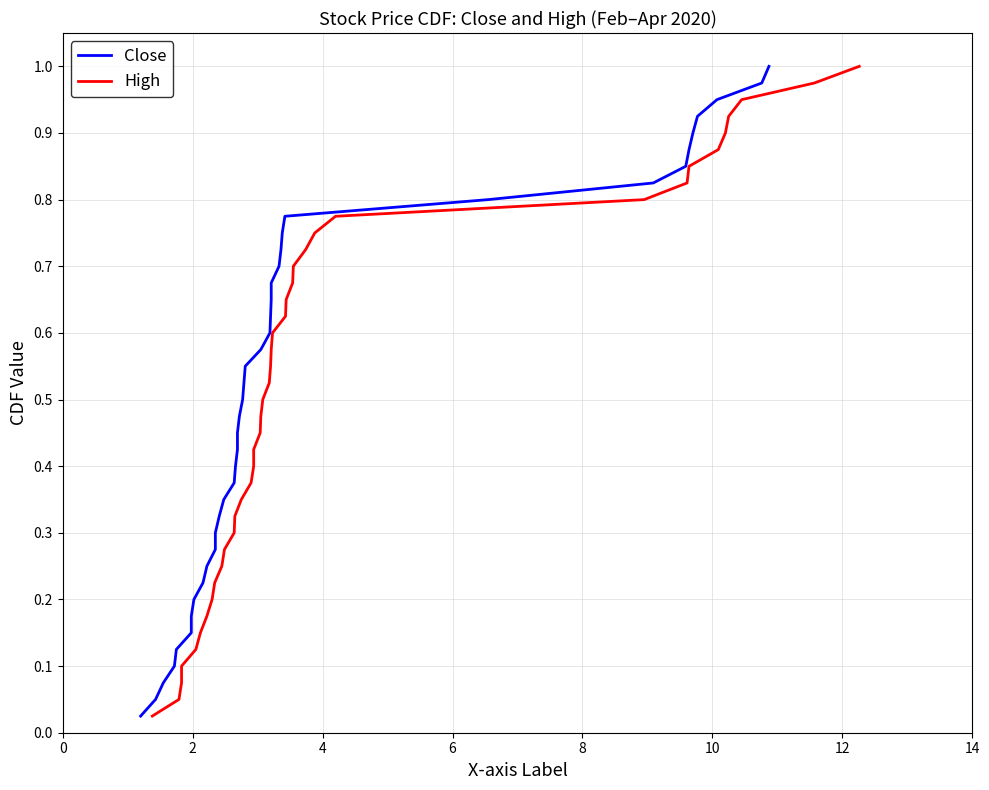

True or false: High has a value of 0.4 at 9.

False